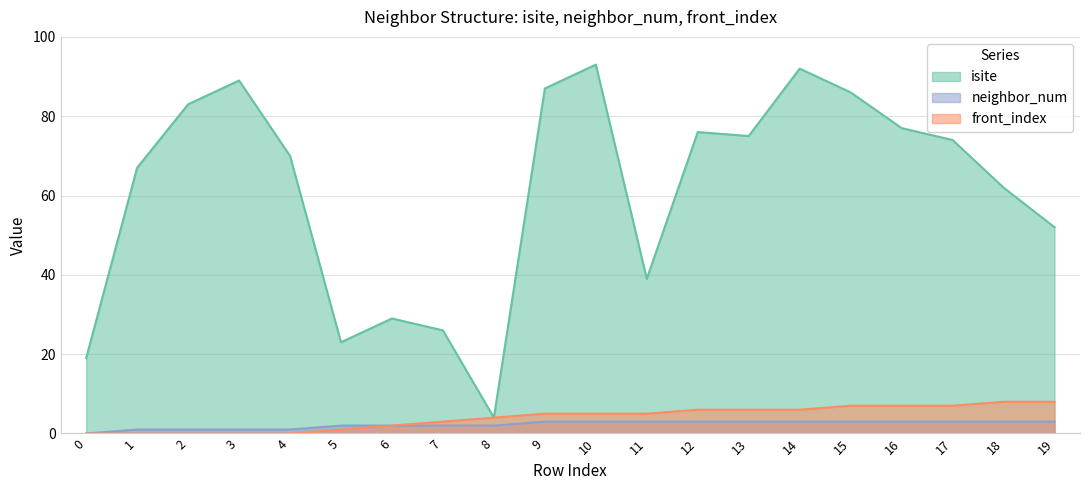

Does the chart have visible grid lines?

Yes